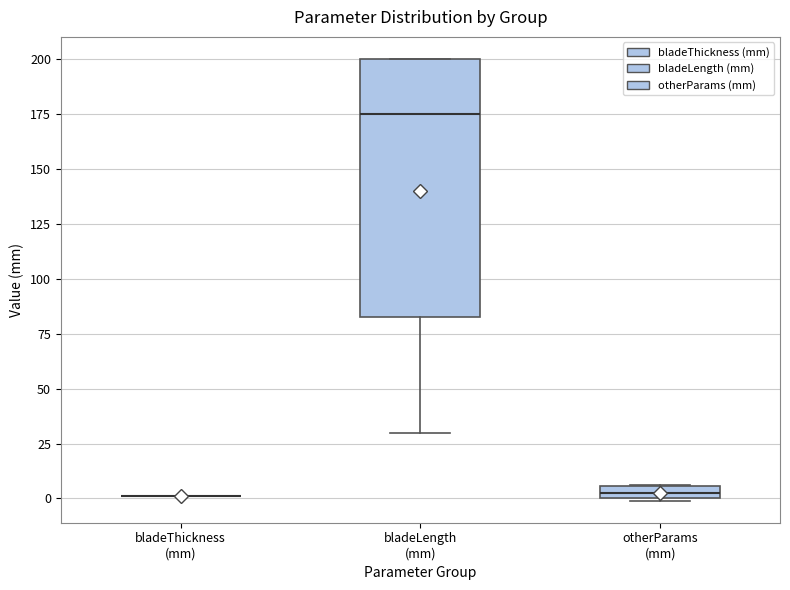

Which box is the tallest, from its lower edge to its upper edge?

bladeLength (mm)